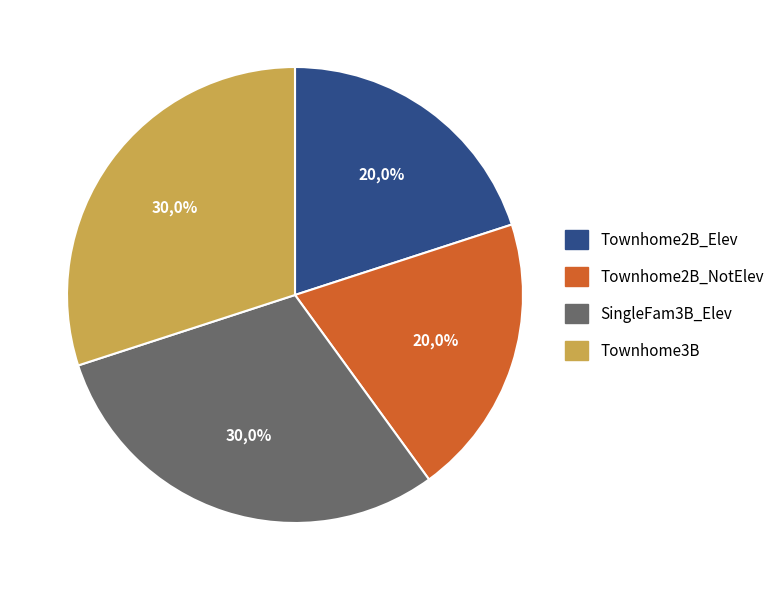

Does any single category account for the majority?

No